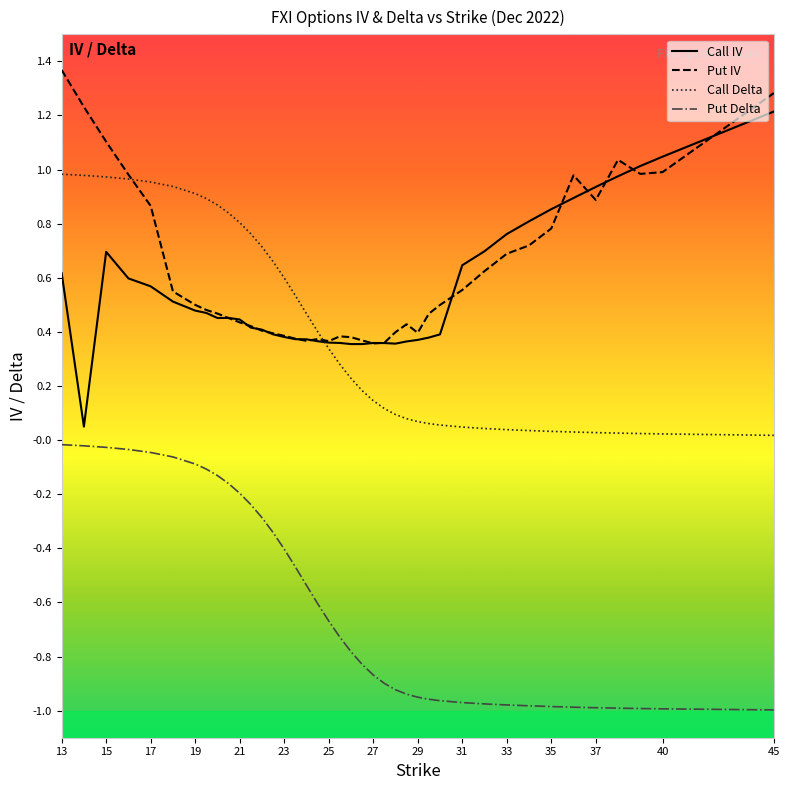

List the series in order of their peak value, lowest first.

Put Delta, Call Delta, Call IV, Put IV